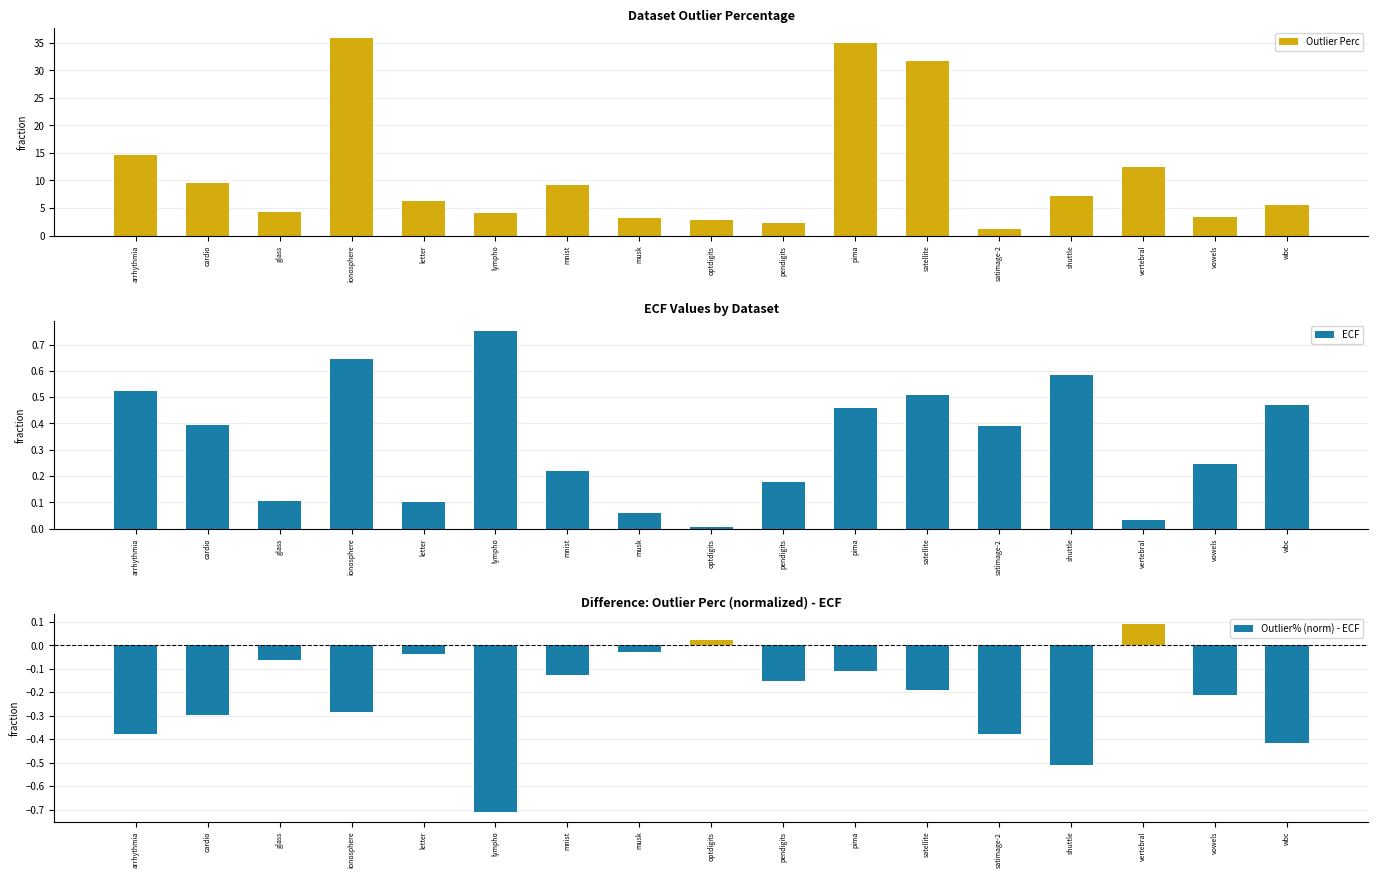

What is the label of the 14th bar from the right?

ionosphere